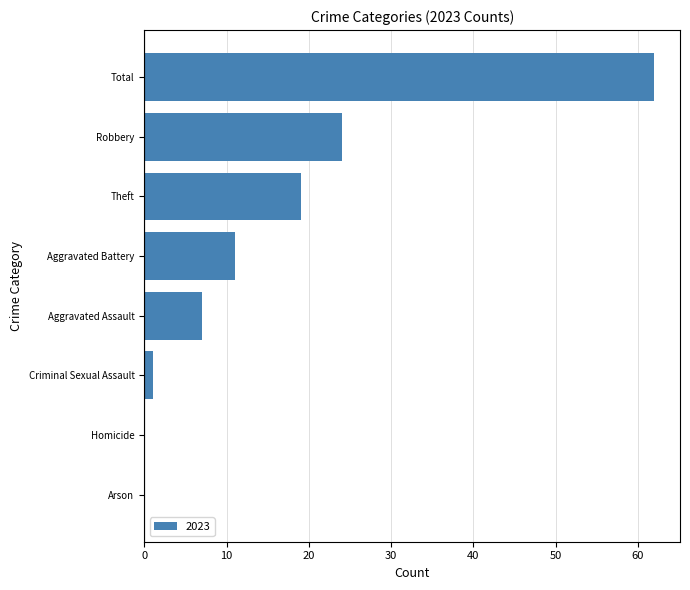

Count the number of categories in the chart.

8